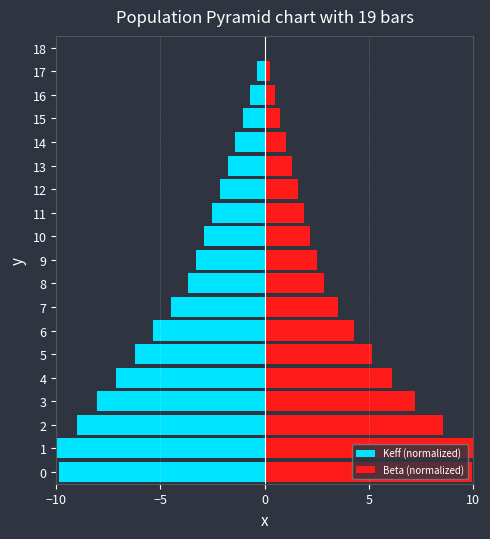

Which series has the largest range (max minus min)?

Keff (normalized)